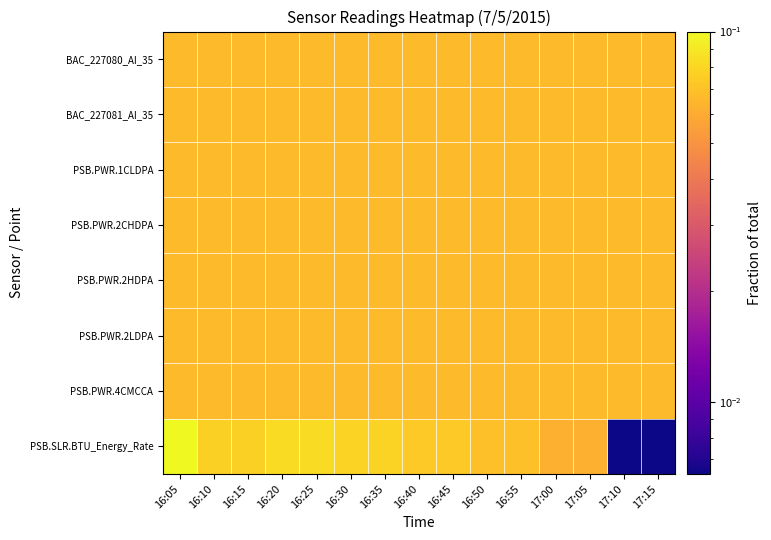

Reading right to left, what are all the values shown in this chart?

BAC_227080_AI_35: 17:15=0.1	17:10=0.1	17:05=0.1	17:00=0.1	16:55=0.1	16:50=0.1	16:45=0.1	16:40=0.1	16:35=0.1	16:30=0.1	16:25=0.1	16:20=0.1	16:15=0.1	16:10=0.1	16:05=0.1
BAC_227081_AI_35: 17:15=0.1	17:10=0.1	17:05=0.1	17:00=0.1	16:55=0.1	16:50=0.1	16:45=0.1	16:40=0.1	16:35=0.1	16:30=0.1	16:25=0.1	16:20=0.1	16:15=0.1	16:10=0.1	16:05=0.1
PSB.PWR.1CLDPA: 17:15=0.1	17:10=0.1	17:05=0.1	17:00=0.1	16:55=0.1	16:50=0.1	16:45=0.1	16:40=0.1	16:35=0.1	16:30=0.1	16:25=0.1	16:20=0.1	16:15=0.1	16:10=0.1	16:05=0.1
PSB.PWR.2CHDPA: 17:15=0.1	17:10=0.1	17:05=0.1	17:00=0.1	16:55=0.1	16:50=0.1	16:45=0.1	16:40=0.1	16:35=0.1	16:30=0.1	16:25=0.1	16:20=0.1	16:15=0.1	16:10=0.1	16:05=0.1
PSB.PWR.2HDPA: 17:15=0.1	17:10=0.1	17:05=0.1	17:00=0.1	16:55=0.1	16:50=0.1	16:45=0.1	16:40=0.1	16:35=0.1	16:30=0.1	16:25=0.1	16:20=0.1	16:15=0.1	16:10=0.1	16:05=0.1
PSB.PWR.2LDPA: 17:15=0.1	17:10=0.1	17:05=0.1	17:00=0.1	16:55=0.1	16:50=0.1	16:45=0.1	16:40=0.1	16:35=0.1	16:30=0.1	16:25=0.1	16:20=0.1	16:15=0.1	16:10=0.1	16:05=0.1
PSB.PWR.4CMCCA: 17:15=0.1	17:10=0.1	17:05=0.1	17:00=0.1	16:55=0.1	16:50=0.1	16:45=0.1	16:40=0.1	16:35=0.1	16:30=0.1	16:25=0.1	16:20=0.1	16:15=0.1	16:10=0.1	16:05=0.1
PSB.SLR.BTU_Energy_Rate: 17:15=0.0	17:10=0.0	17:05=0.1	17:00=0.1	16:55=0.1	16:50=0.1	16:45=0.1	16:40=0.1	16:35=0.1	16:30=0.1	16:25=0.1	16:20=0.1	16:15=0.1	16:10=0.1	16:05=0.1